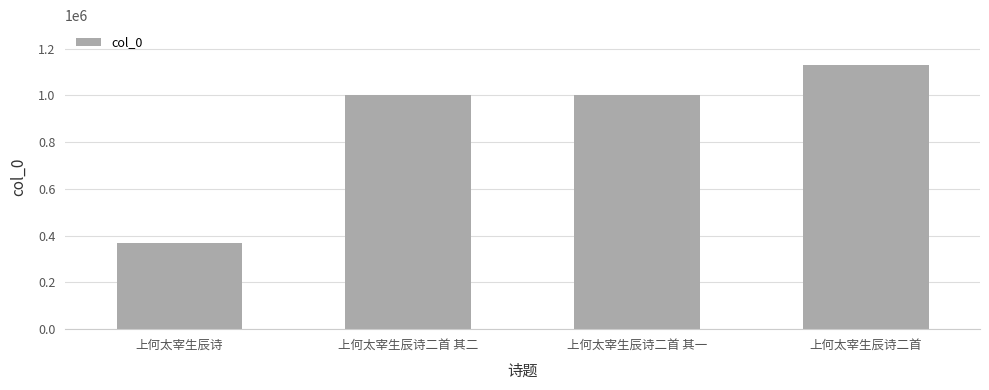

Is it true that the value at 上何太宰生辰诗二首 其一 is 999542?

True